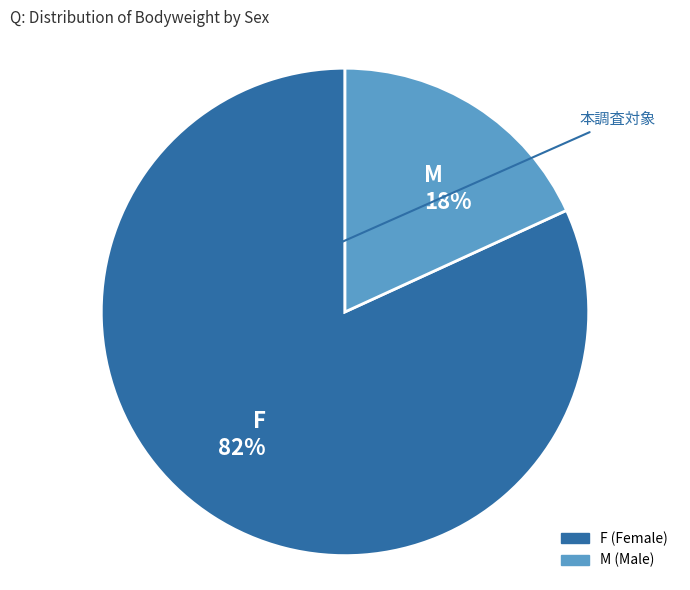

Count the number of slices in the pie.

2